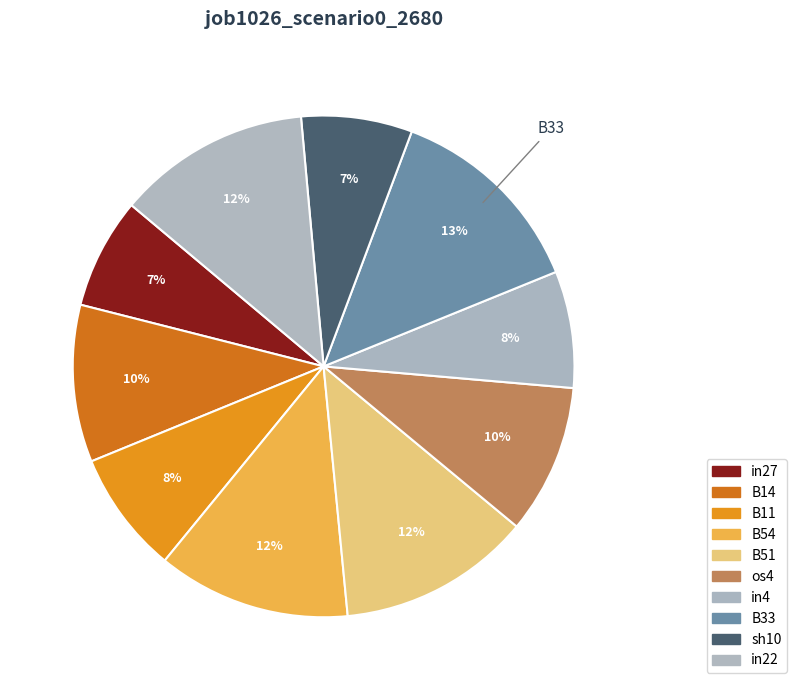

Rank the categories by value from highest to lowest.

B33, B54, B51, in22, B14, os4, B11, in4, sh10, in27